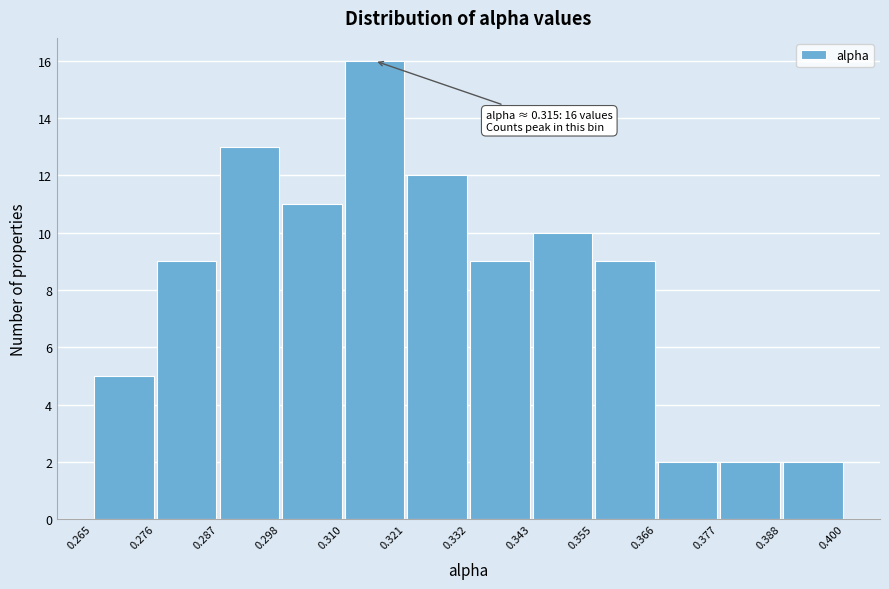

Over which range of the x-axis is the bar tallest?

0.310 to 0.321